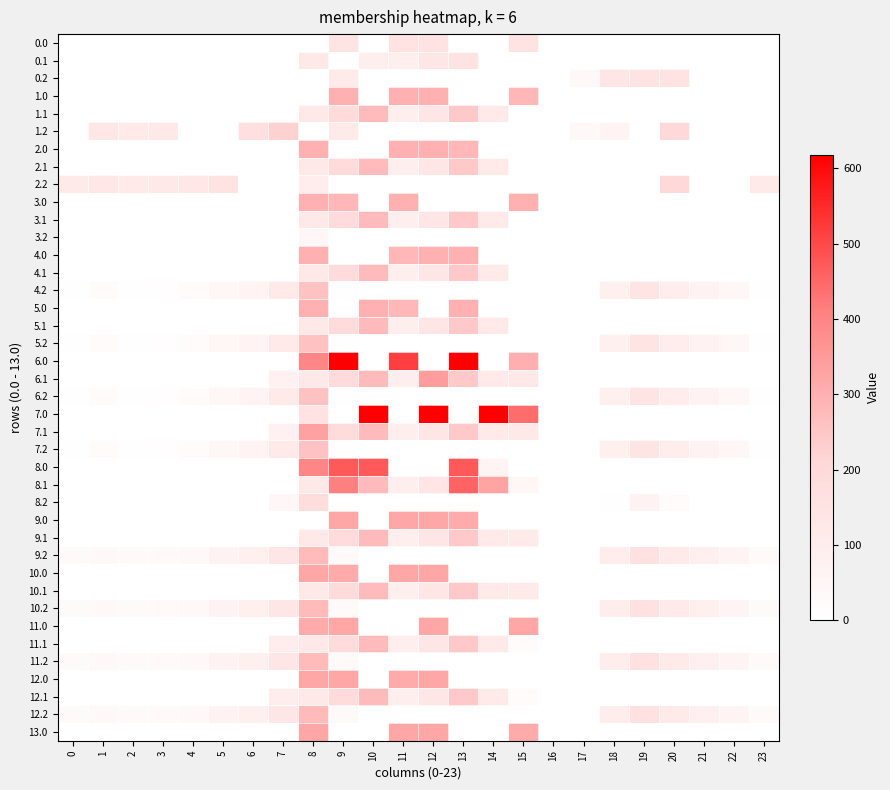

Count the number of categories in the chart.

24